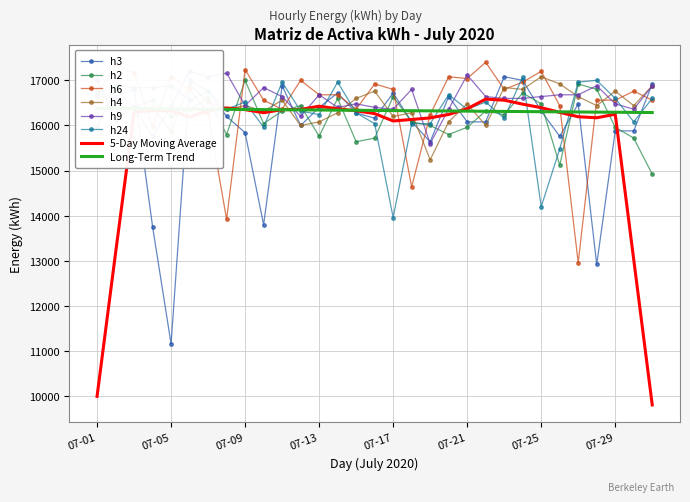

What is the minimum value for h2?

14920.0